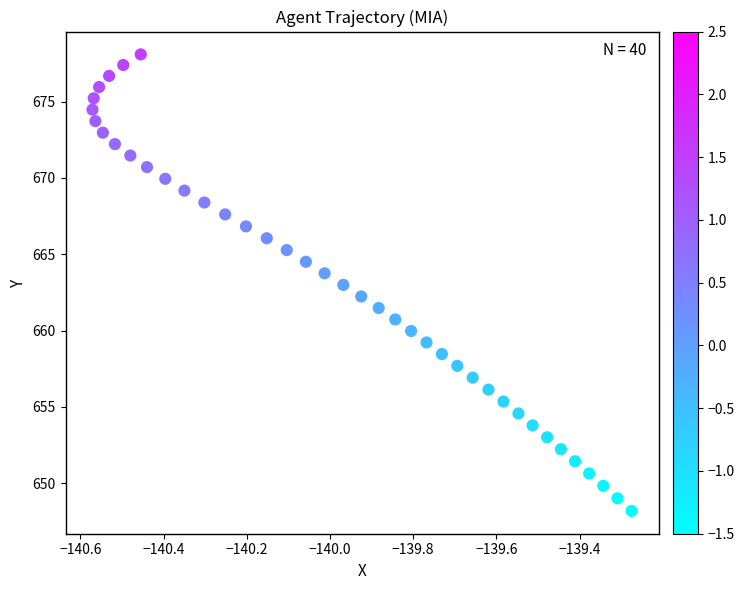

What is the range of X values (max minus min)?

1.3